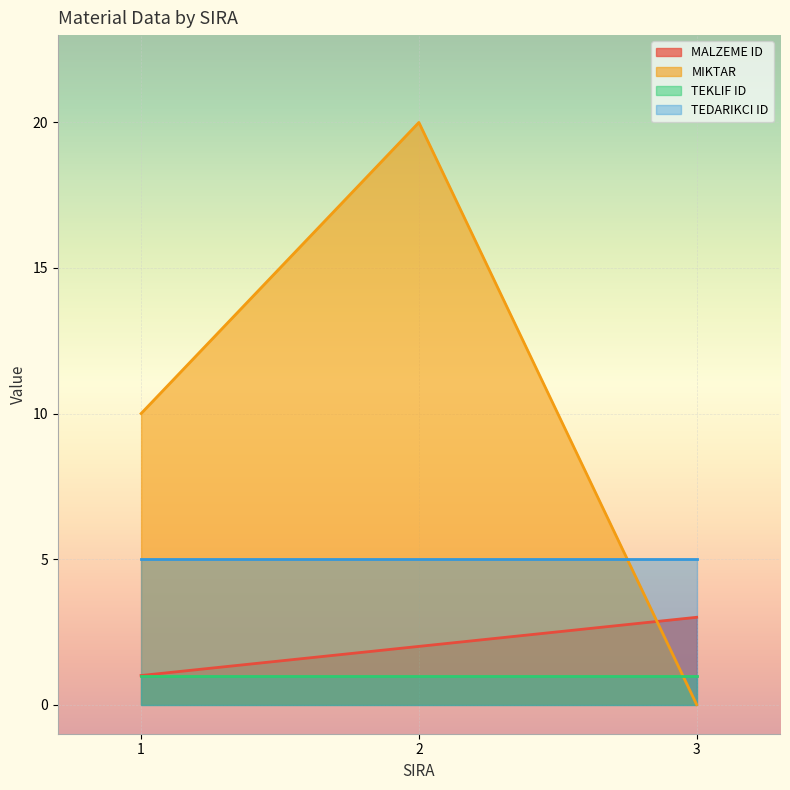

What is the difference between the maximum and minimum values in the MIKTAR series?

20